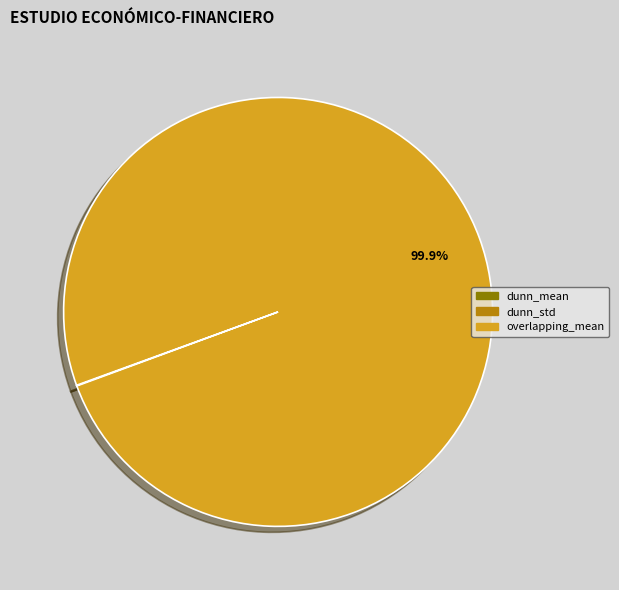

Does any single category account for the majority?

Yes